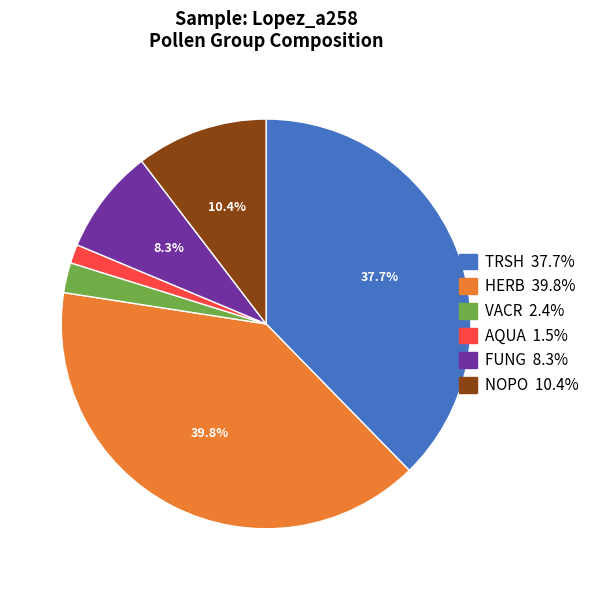

Does NOPO represent more than half of the total?

No